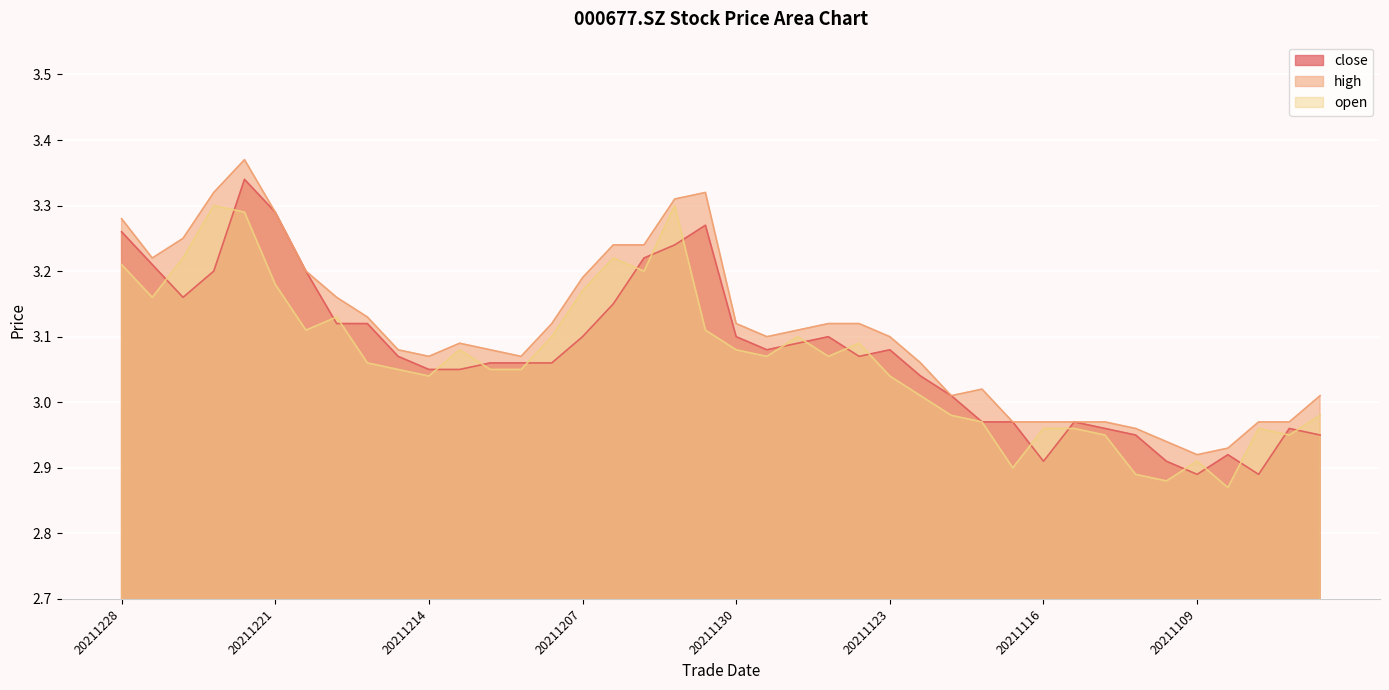

At 20211220, list the series in order from largest to smallest.

close, high, open